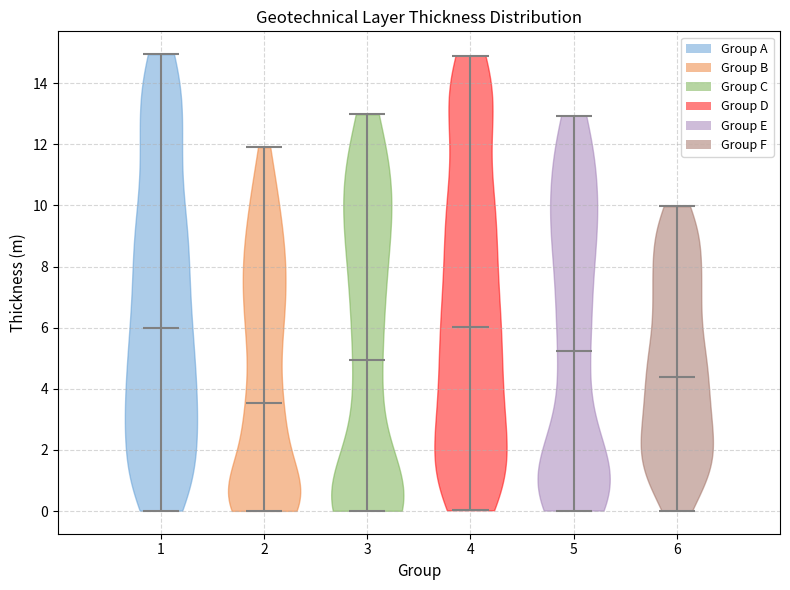

Reading left to right, read every violin against the y-axis: where its median line is, and the lowest and highest points it reaches. The values are not printed on the chart, so give them approximately, as read against the axis.

1: median line 6.0, lowest point 0.0, highest point 15.0
2: median line 3.6, lowest point 0.0, highest point 12.0
3: median line 5.0, lowest point 0.0, highest point 13.0
4: median line 6.0, lowest point 0.0, highest point 15.0
5: median line 5.2, lowest point 0.0, highest point 13.0
6: median line 4.4, lowest point 0.0, highest point 10.0